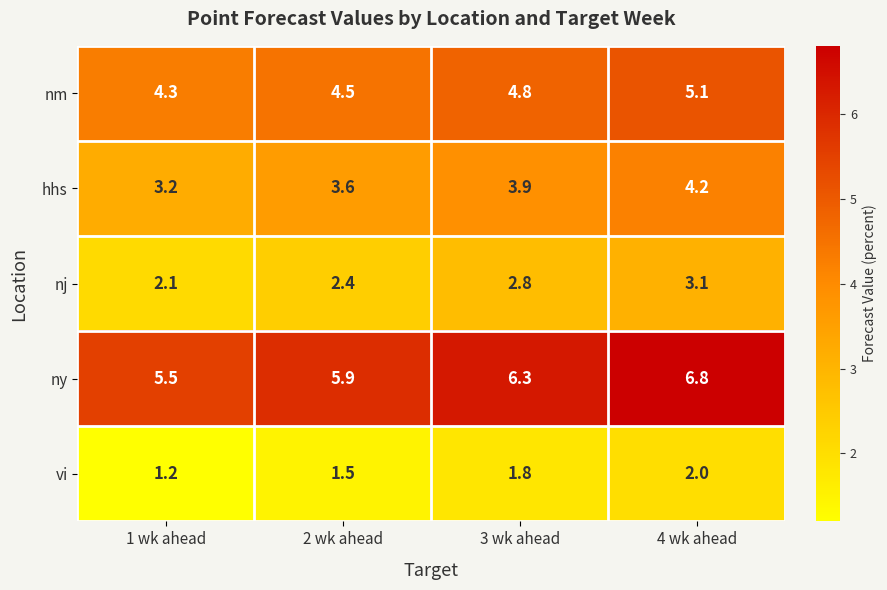

List the series in order of their overall mean, lowest first.

vi, nj, hhs, nm, ny